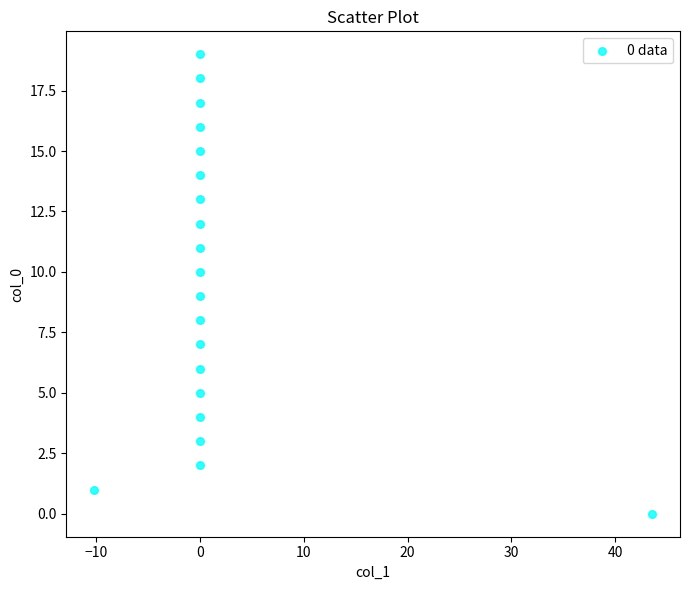

What is the range of Y values (max minus min)?

19